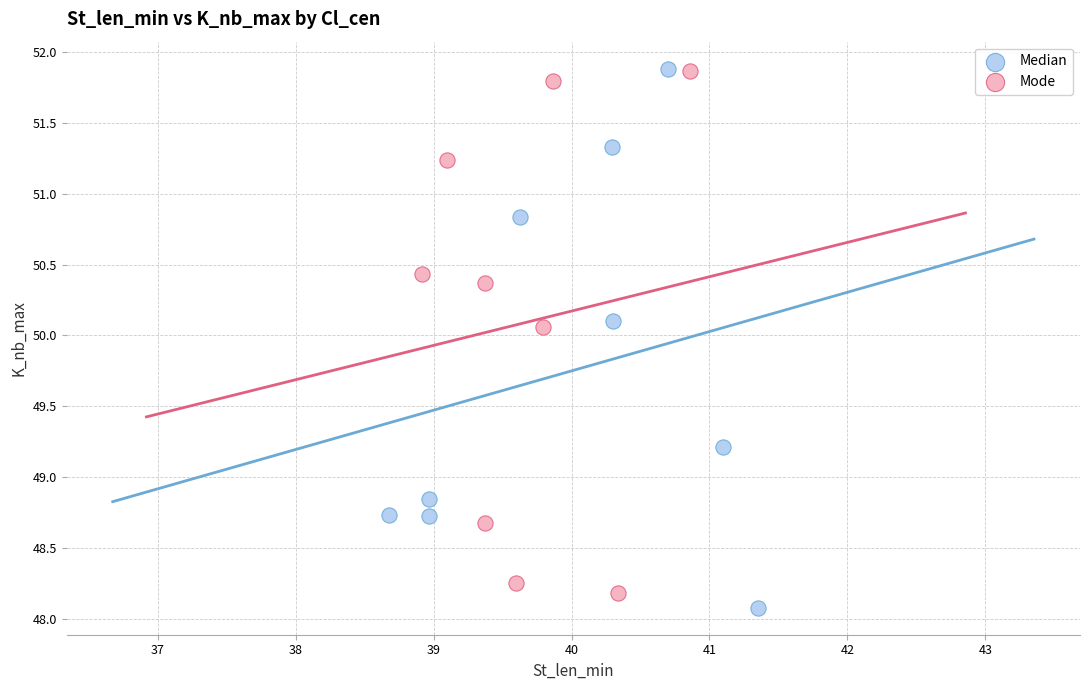

Which series has the largest Y range (max minus min)?

Median